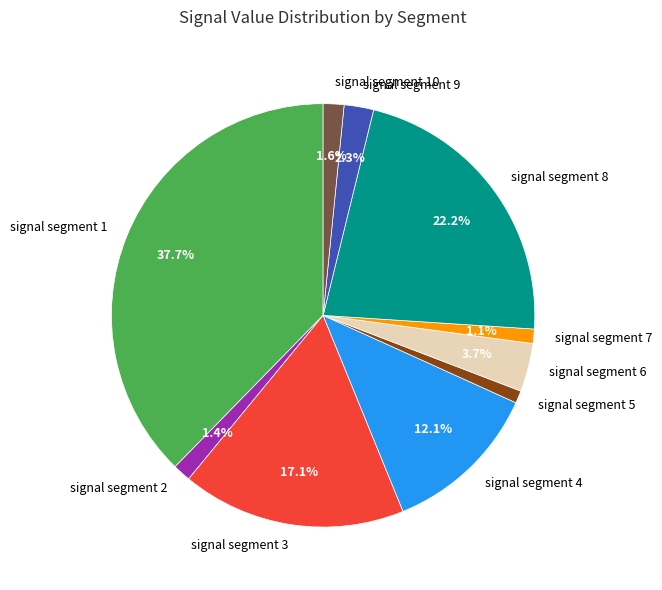

Combined, do signal segment 7 and signal segment 10 account for over 50%?

No